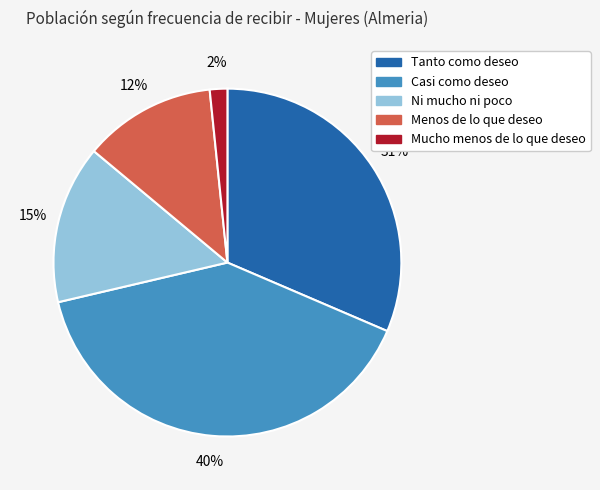

Which slice is the smallest?

Mucho menos de lo que deseo